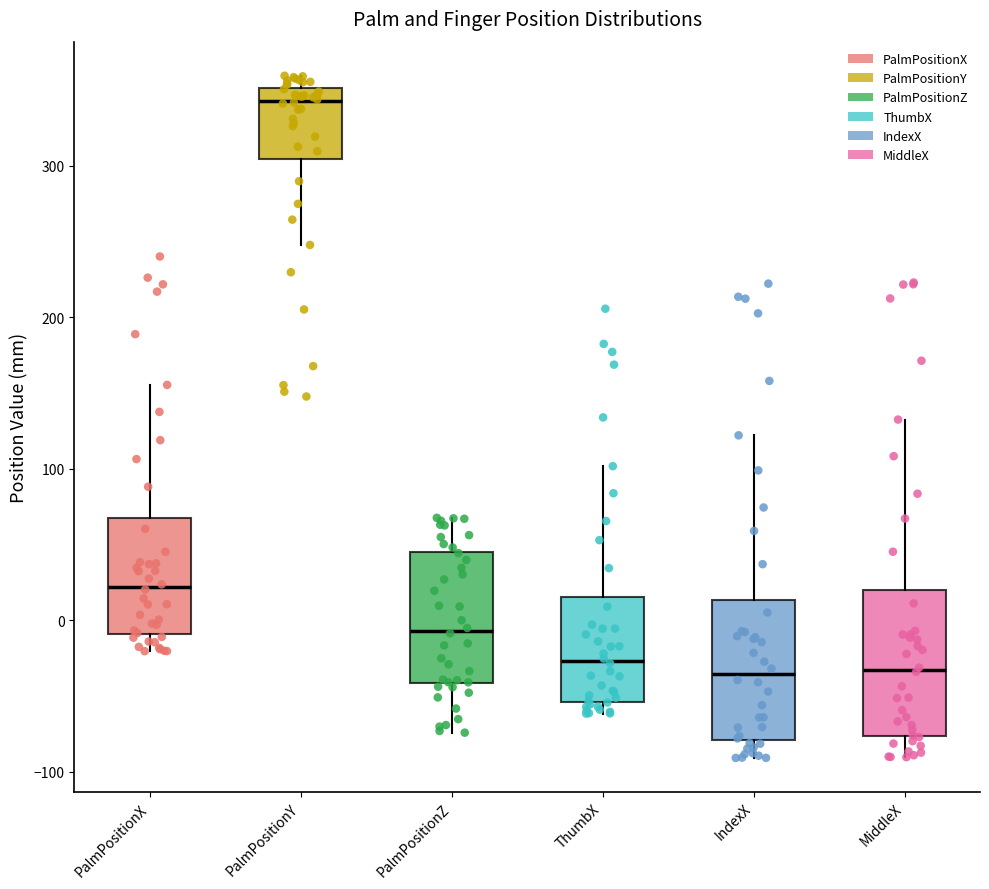

Where does the median line of the box for MiddleX sit on the y-axis? The values are not printed on the chart, so give them approximately, as read against the axis.

-30